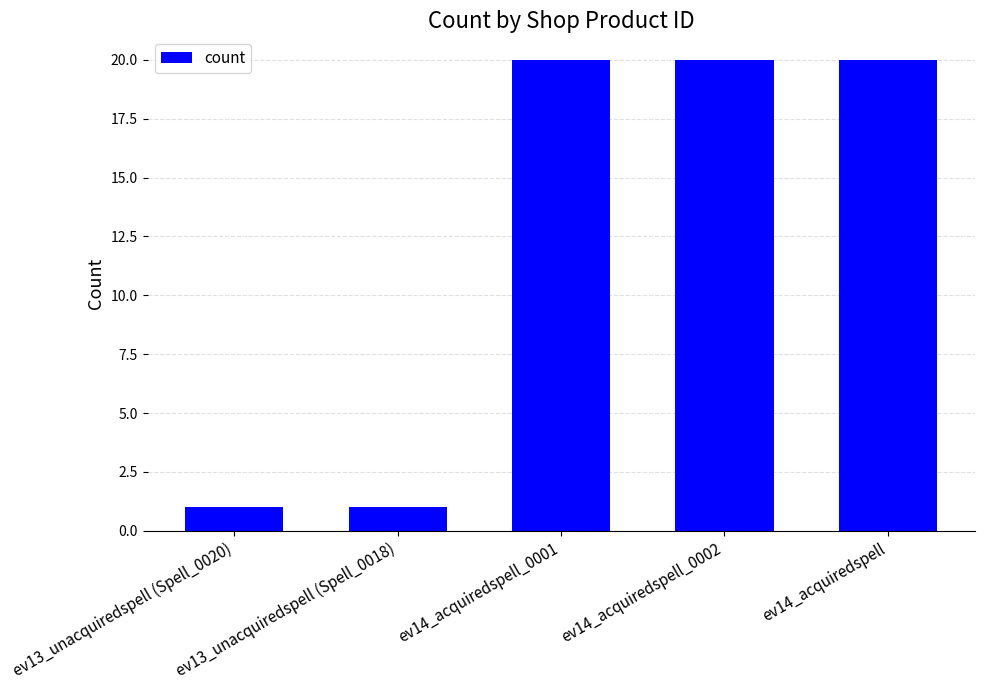

What is the greatest value displayed?

20